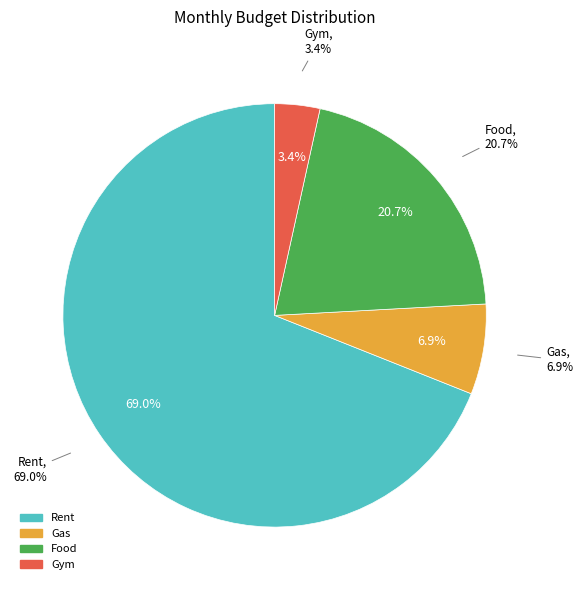

Is Rent the majority of the pie?

Yes